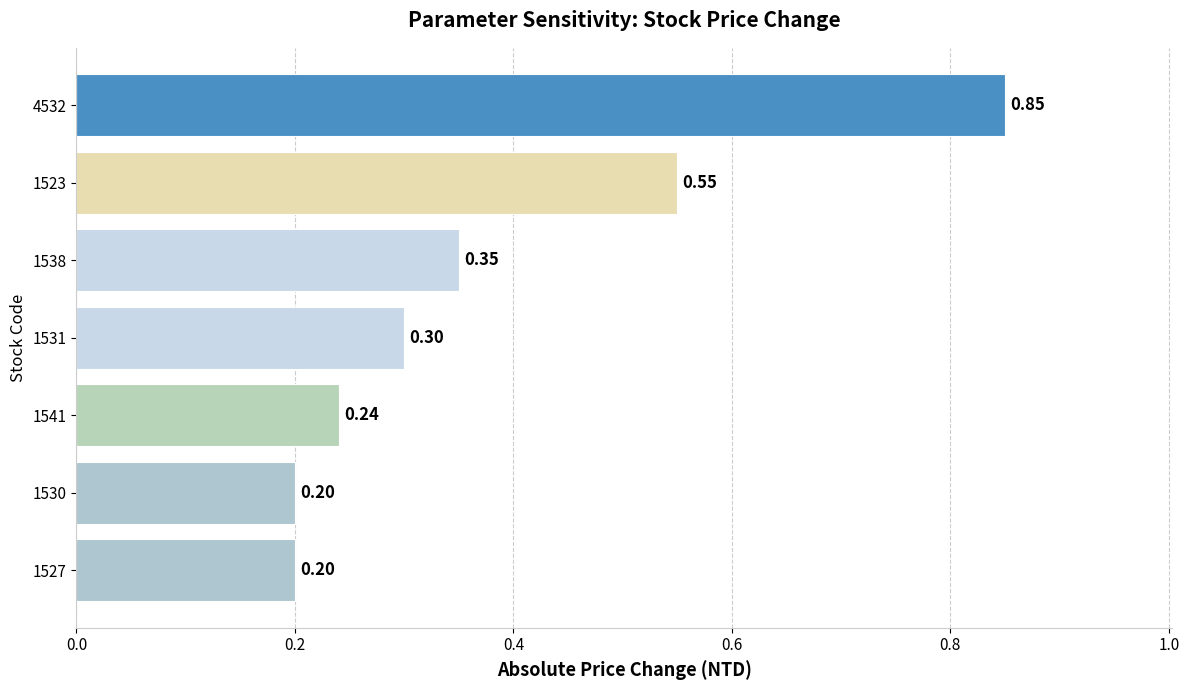

What is the average value?

0.4